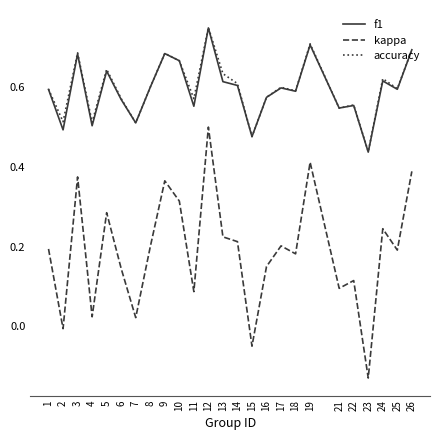

What is the sum of all kappa values?

4.7